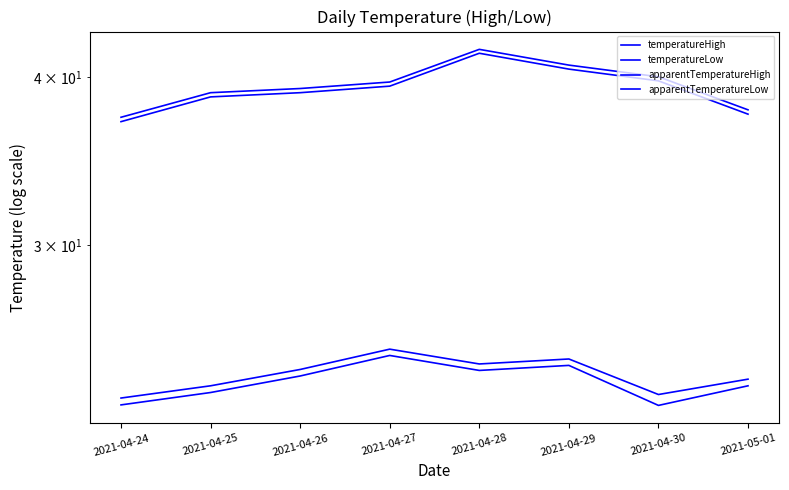

What is the average value of the apparentTemperatureHigh series?

39.2